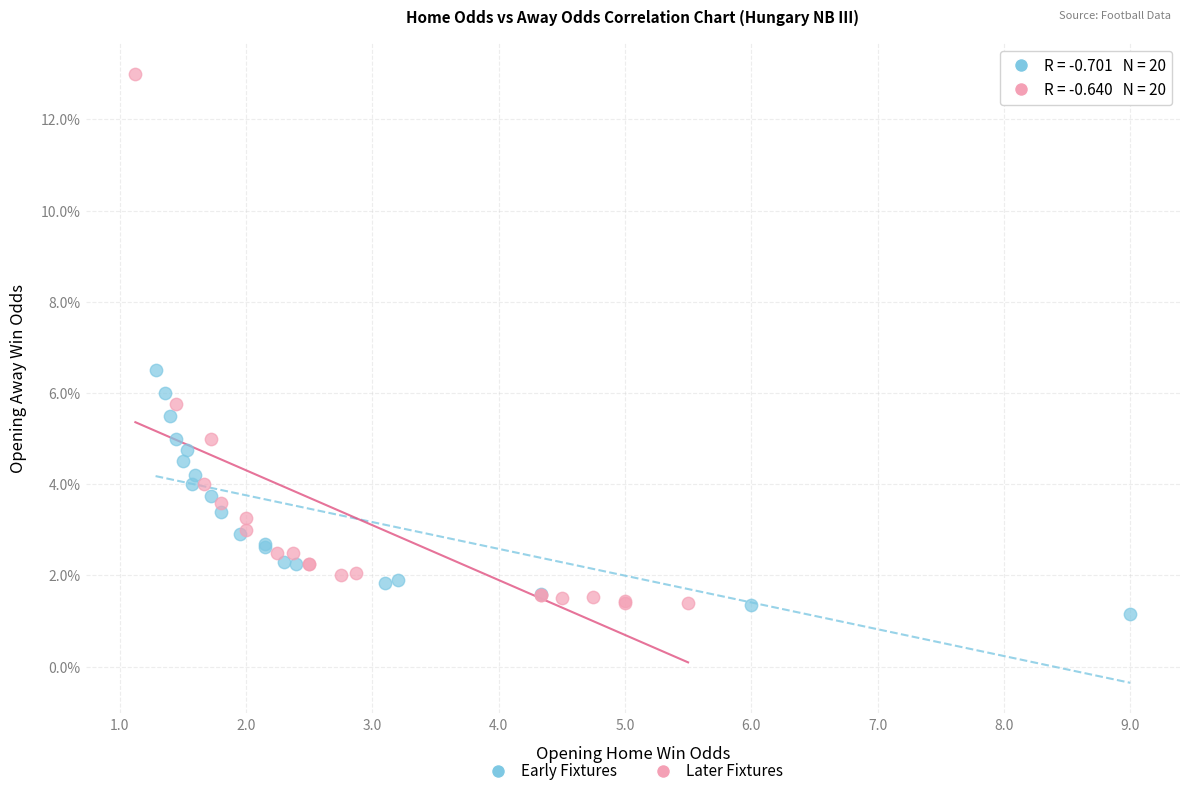

Which series has the largest Y range (max minus min)?

Later Fixtures